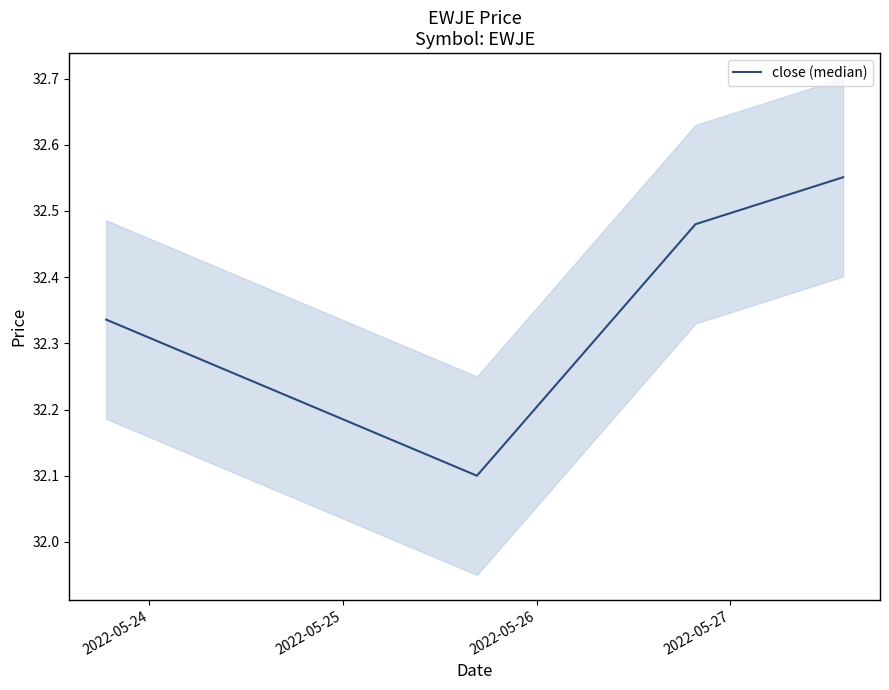

How many close (median) values are between 32 and 33?

4